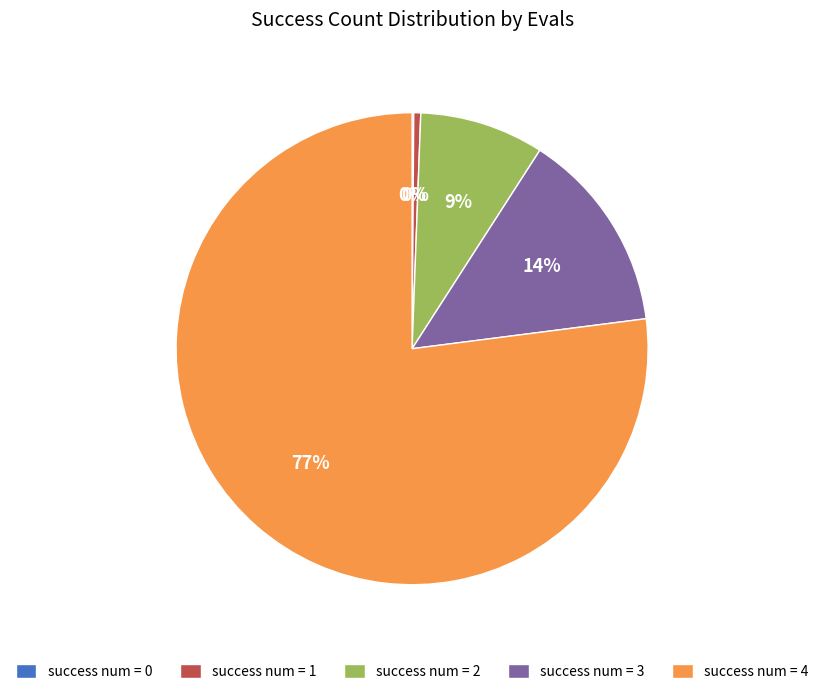

Is it true that success num = 4 is 77% of the pie?

True